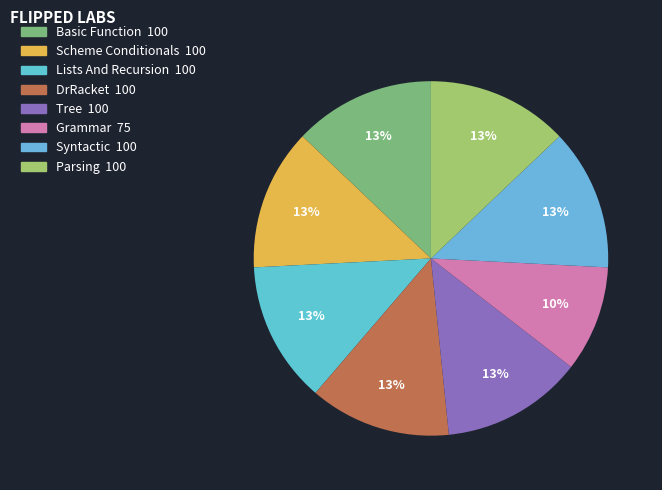

Do DrRacket and Basic Function together represent more than half of the pie?

No